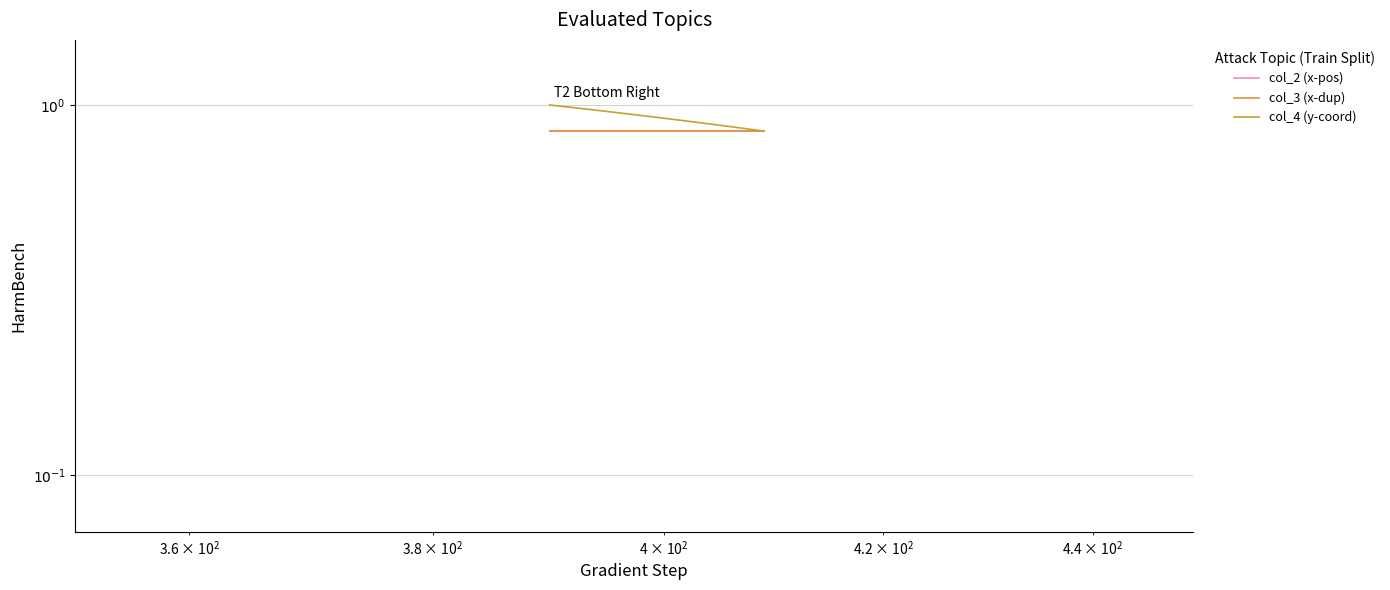

True or false: col_3 (x-dup) and col_4 (y-coord) cross at least once.

False